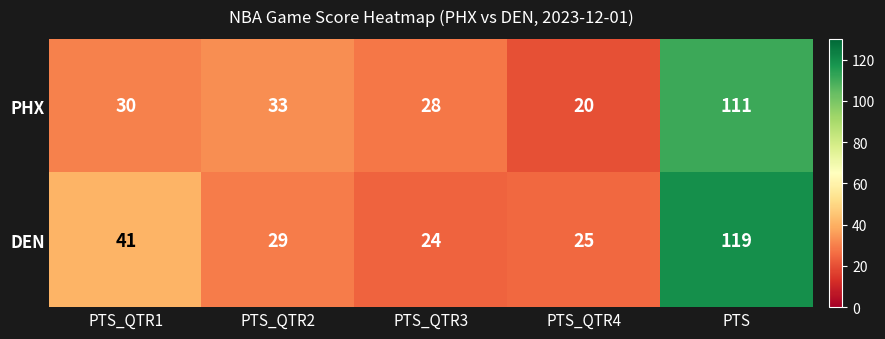

At which category is the sum across all series the highest?

PTS